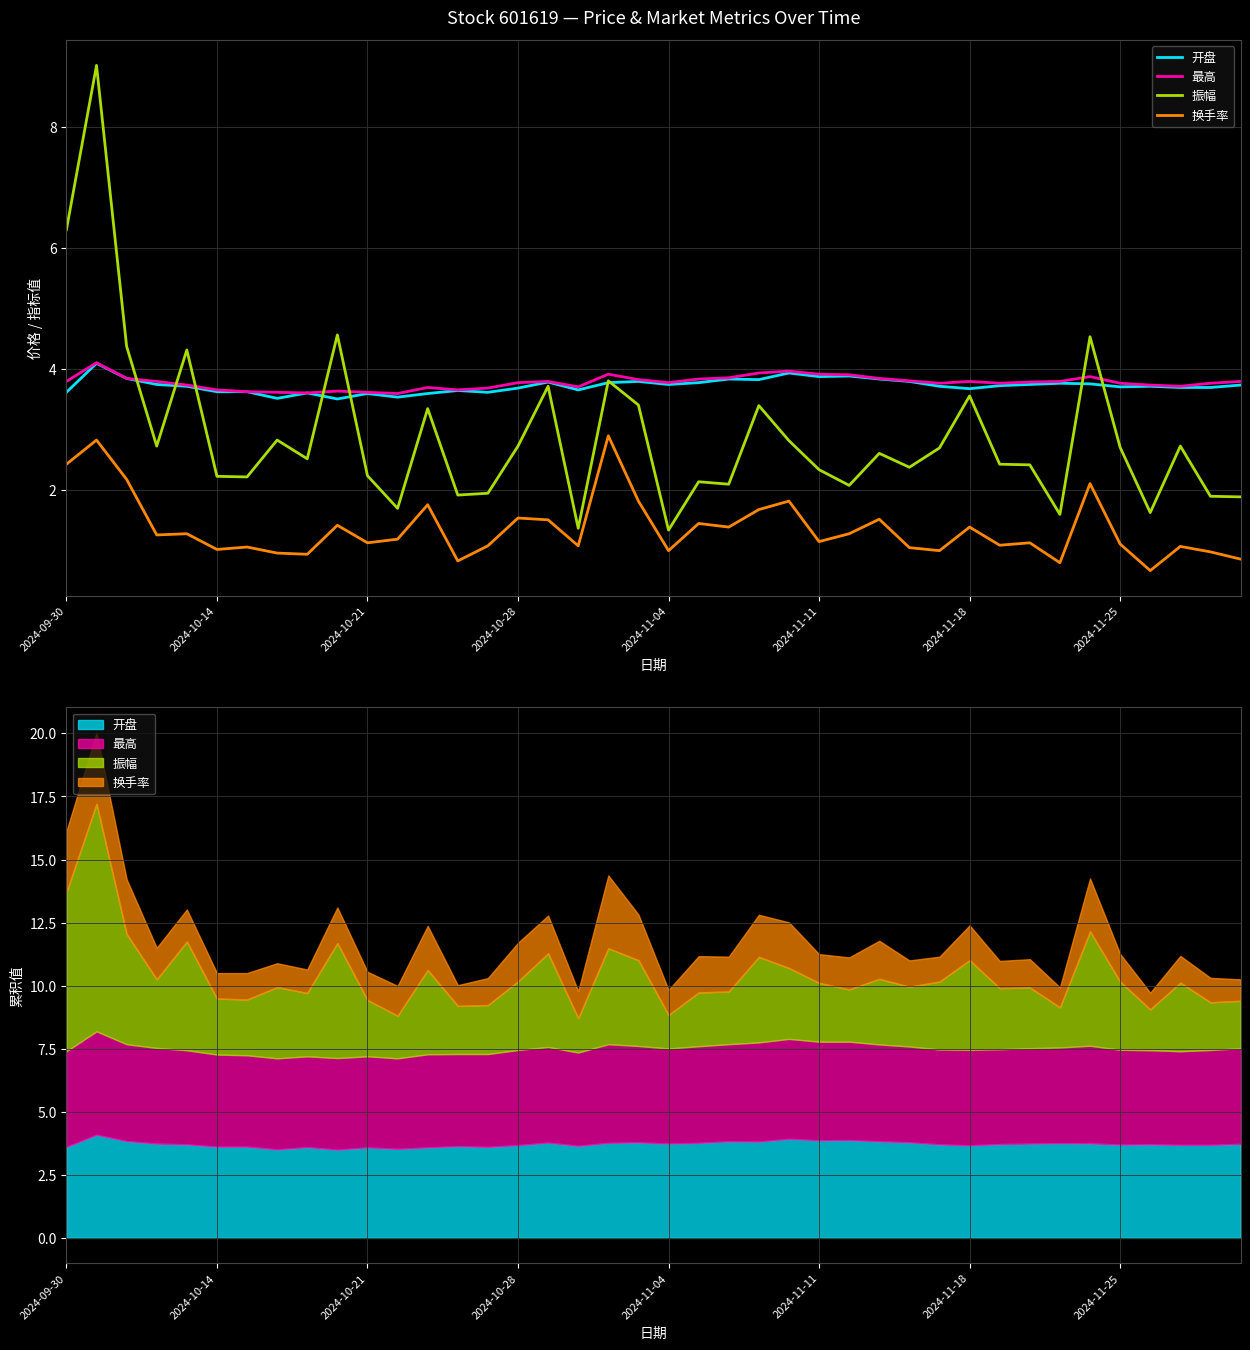

What is the difference between the maximum and minimum values in the 最高 series?

0.5